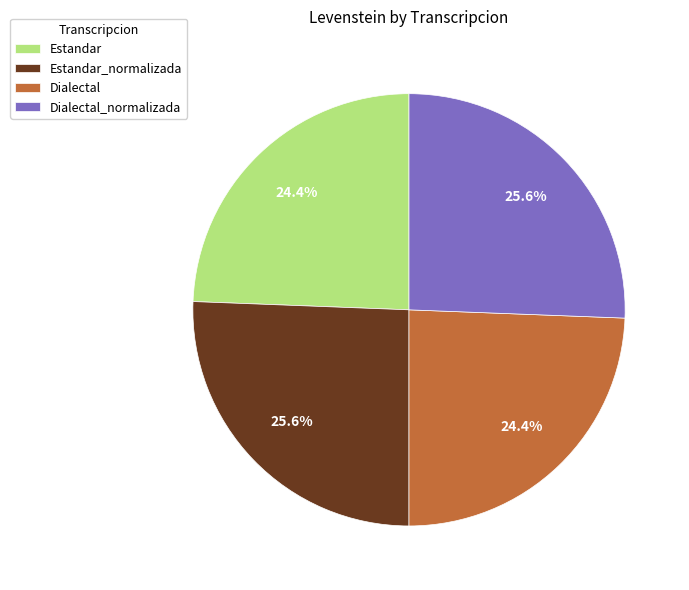

Is it true that Estandar_normalizada is 26% of the pie?

True